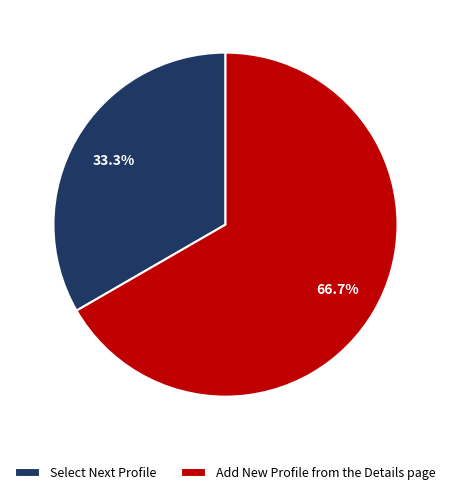

Which category has the biggest portion of the pie?

Add New Profile from the Details page